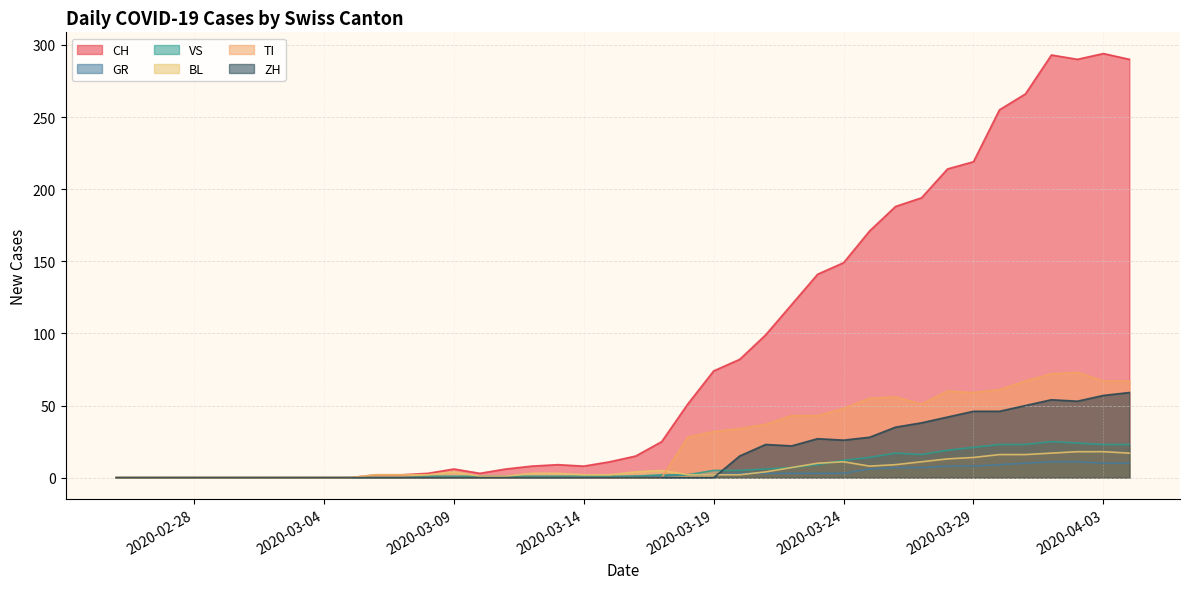

Reading left to right, transcribe all the data shown in this chart.

CH: 0	0	0	0	0	0	0	0	0	0	2	2	3	6	3	6	8	9	8	11	15	25	51	74	82	99	120	141	149	171	188	194	214	219	255	266	293	290	294	290
GR: 0	0	0	0	0	0	0	0	0	0	0	0	0	0	0	0	0	0	0	0	1	1	2	2	3	3	3	3	3	6	7	7	8	8	9	10	11	11	10	10
VS: 0	0	0	0	0	0	0	0	0	0	0	0	1	1	1	1	1	1	1	1	1	2	2	5	5	6	7	9	12	14	17	16	19	21	23	23	25	24	23	23
BL: 0	0	0	0	0	0	0	0	0	0	2	2	2	4	1	1	3	3	2	2	4	5	2	2	2	4	7	10	11	8	9	11	13	14	16	16	17	18	18	17
TI: 0	0	0	0	0	0	0	0	0	0	0	0	0	0	0	0	0	0	0	0	0	0	28	32	34	37	43	43	48	55	56	51	60	59	61	67	72	73	67	67
ZH: 0	0	0	0	0	0	0	0	0	0	0	0	0	0	0	0	0	0	0	0	0	0	0	0	15	23	22	27	26	28	35	38	42	46	46	50	54	53	57	59